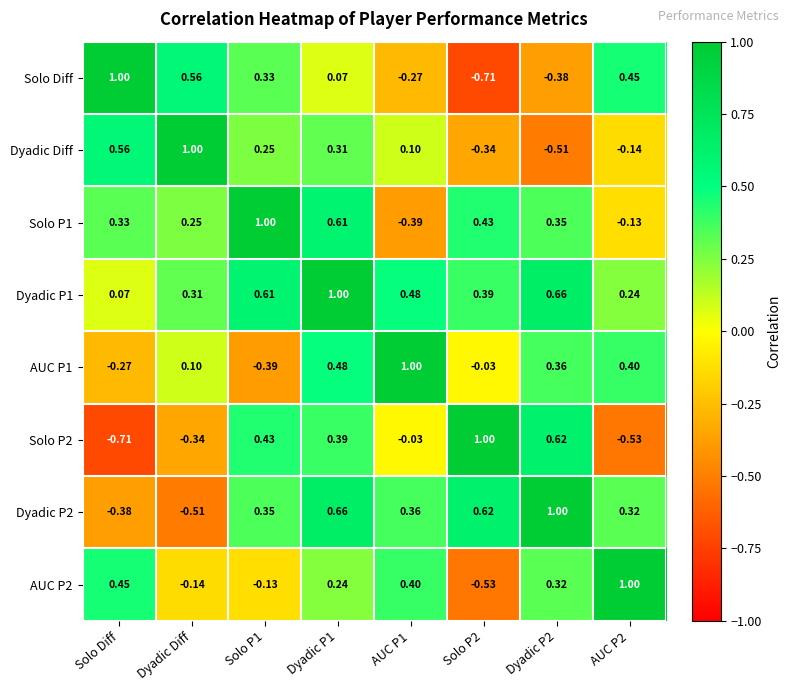

At which label does AUC P2 first exceed 0?

Solo Diff